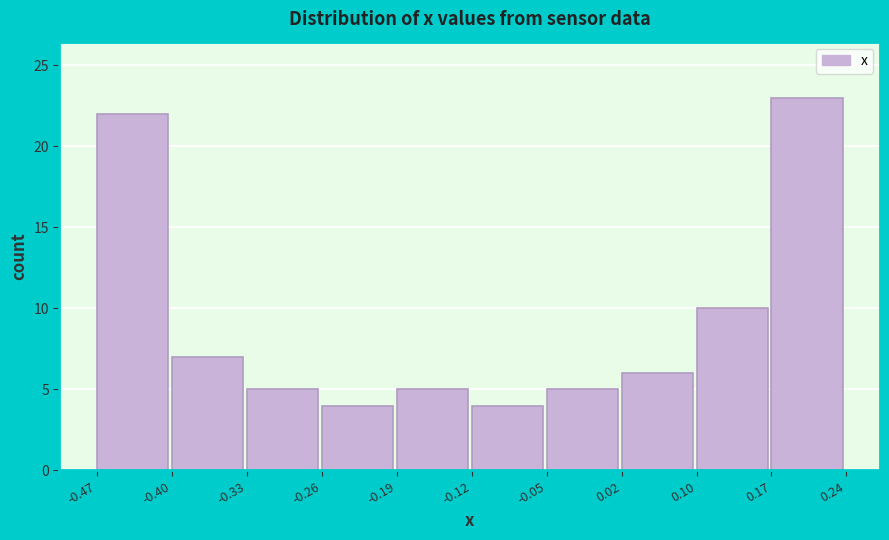

Reading left to right, transcribe this chart: for each bar, give the range it covers on the x-axis and its height. The values are not printed on the chart, so give them approximately, as read against the axis.

-0.47 to -0.40: 22
-0.40 to -0.33: 7
-0.33 to -0.26: 5
-0.26 to -0.19: 4
-0.19 to -0.12: 5
-0.12 to -0.05: 4
-0.05 to 0.02: 5
0.02 to 0.10: 6
0.10 to 0.17: 10
0.17 to 0.24: 23